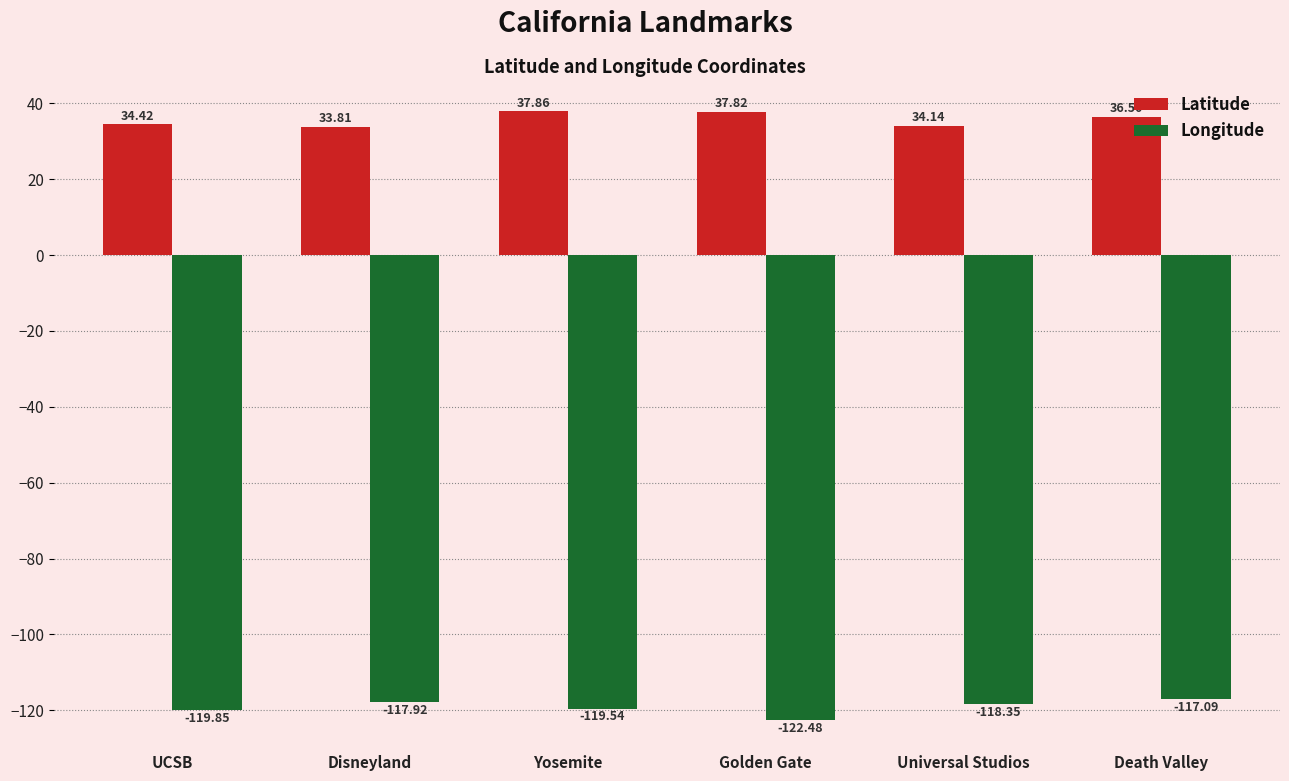

What is the label of the 3rd bar from the right?

Golden Gate